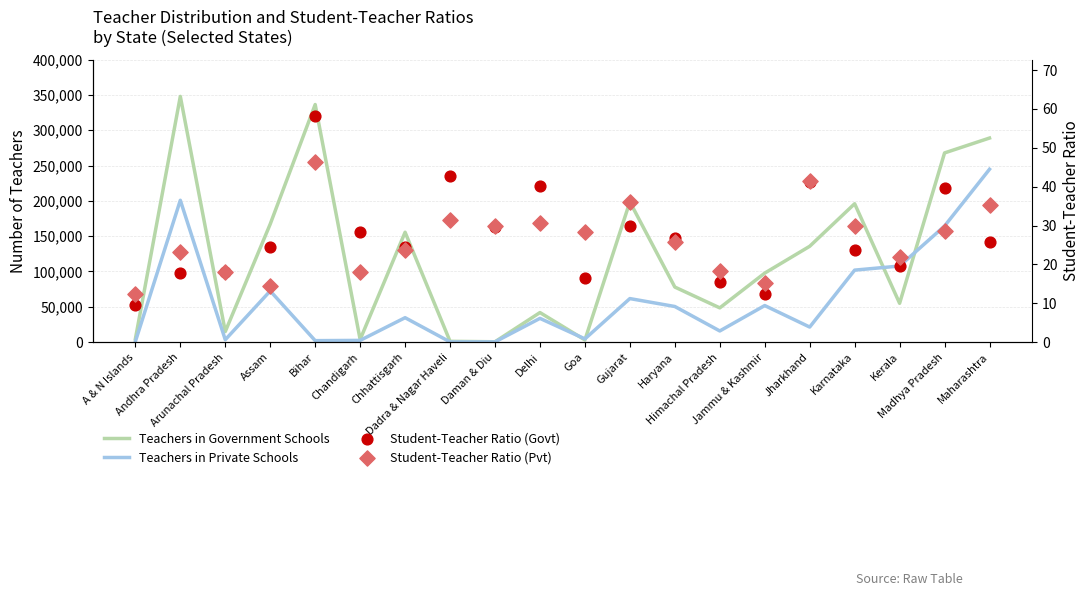

Which series has the largest total across all categories?

Teachers in Government Schools